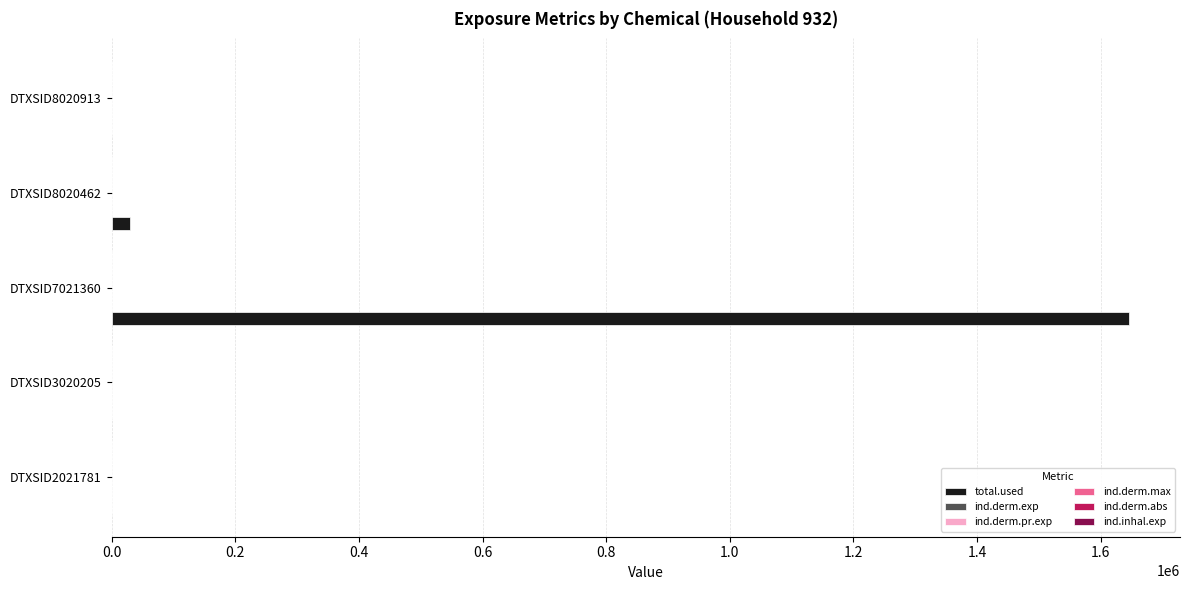

At which category is the sum across all series the highest?

DTXSID7021360